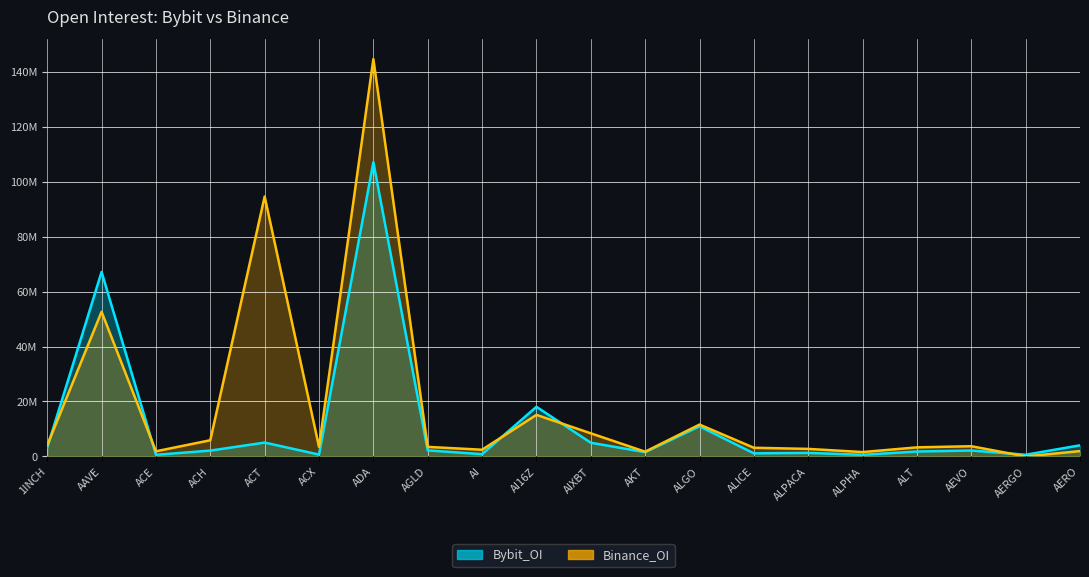

List the series in order of their peak value, lowest first.

Bybit_OI, Binance_OI